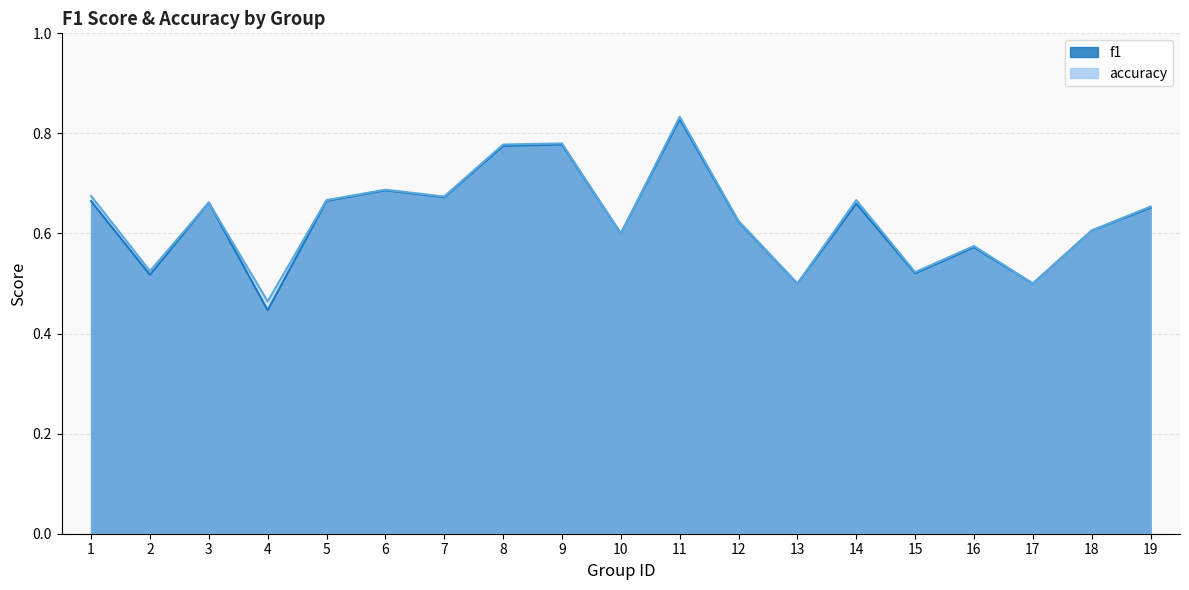

At which category is the sum across all series the highest?

11